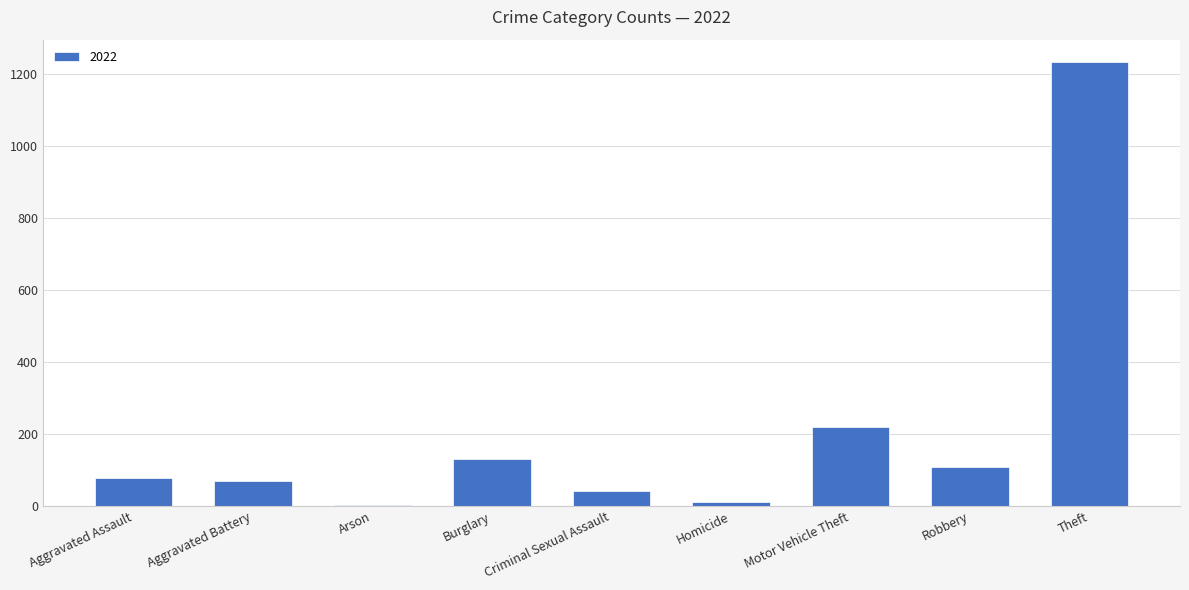

What is the change in value from Aggravated Assault to Theft?

+1157